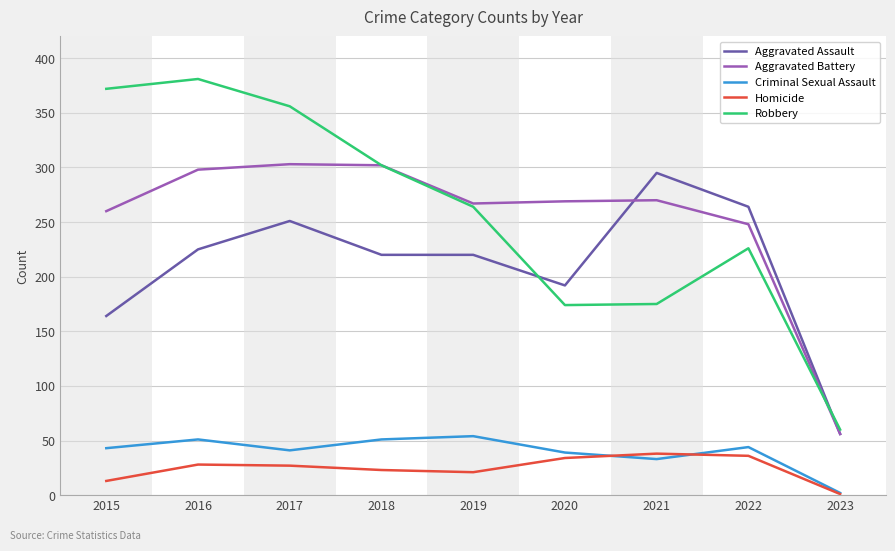

Rank the series at 2016 from highest to lowest value.

Robbery, Aggravated Battery, Aggravated Assault, Criminal Sexual Assault, Homicide